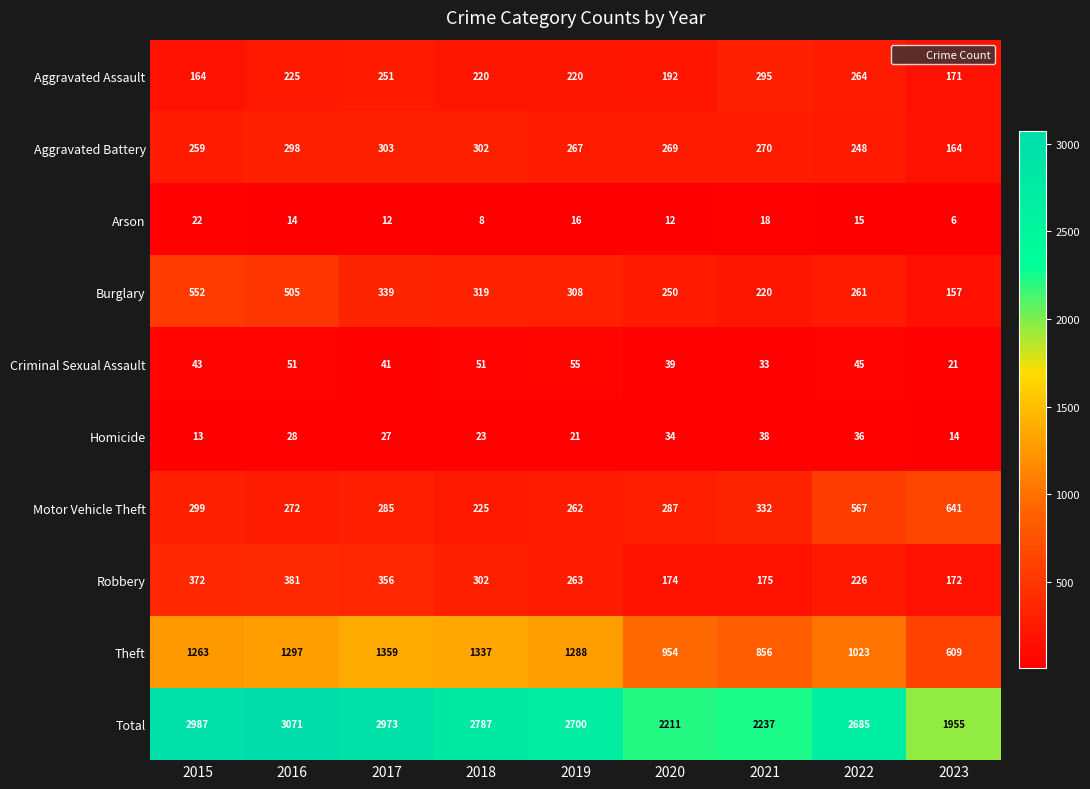

At which category is the sum across all series the highest?

2016